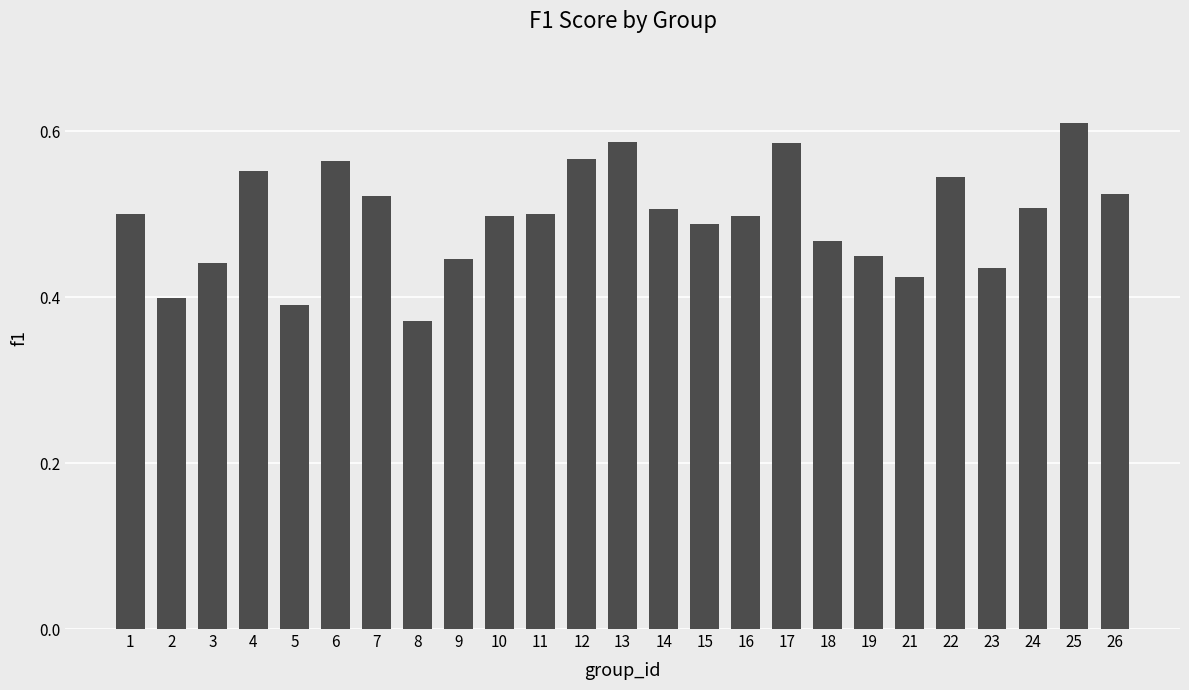

Which label corresponds to the largest value in the chart?

25